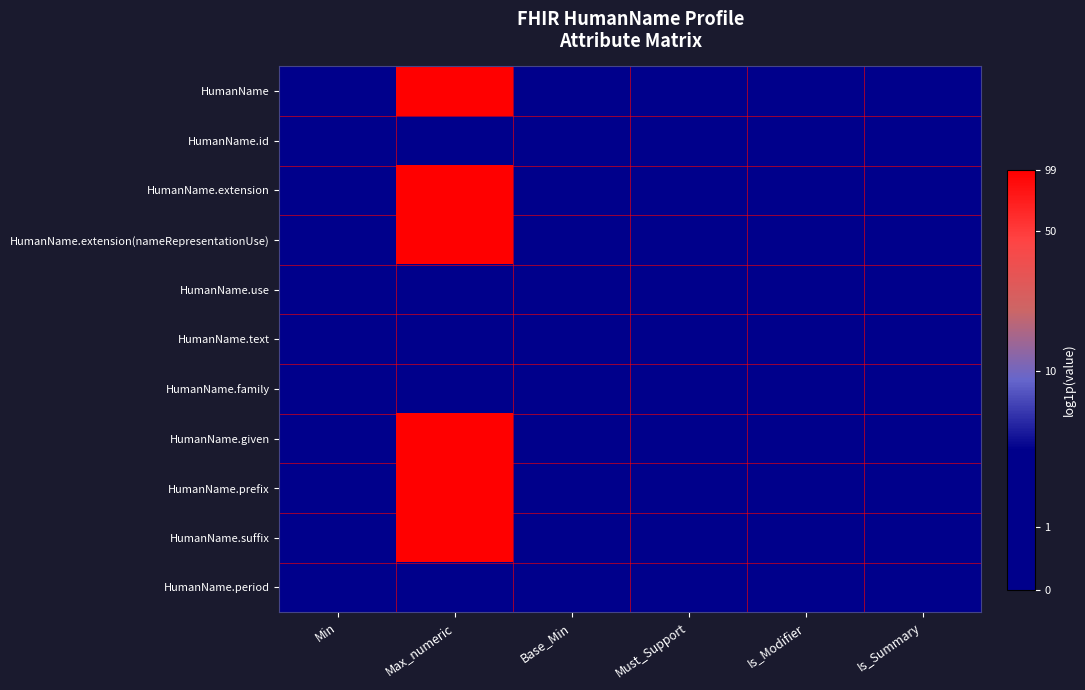

What is the difference between the highest and lowest values at Must_Support?

0.7